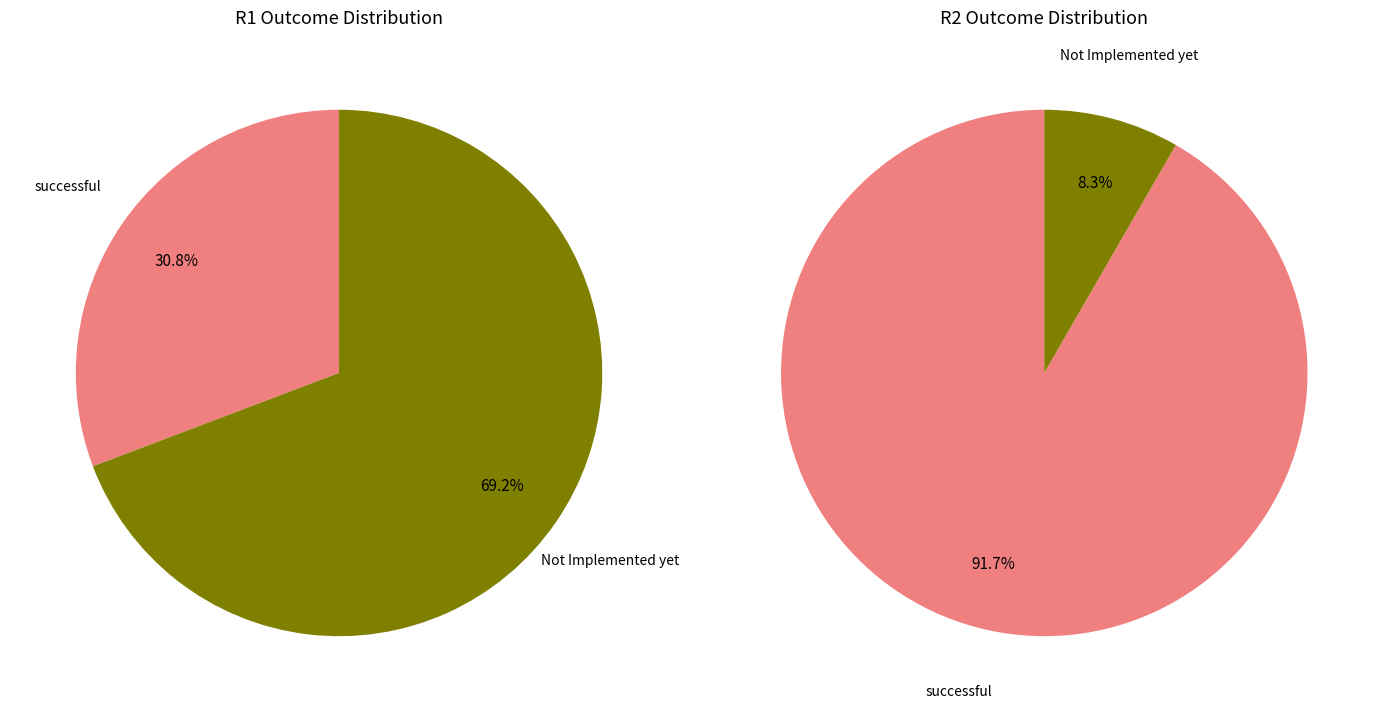

Does successful represent more than half of the total?

No